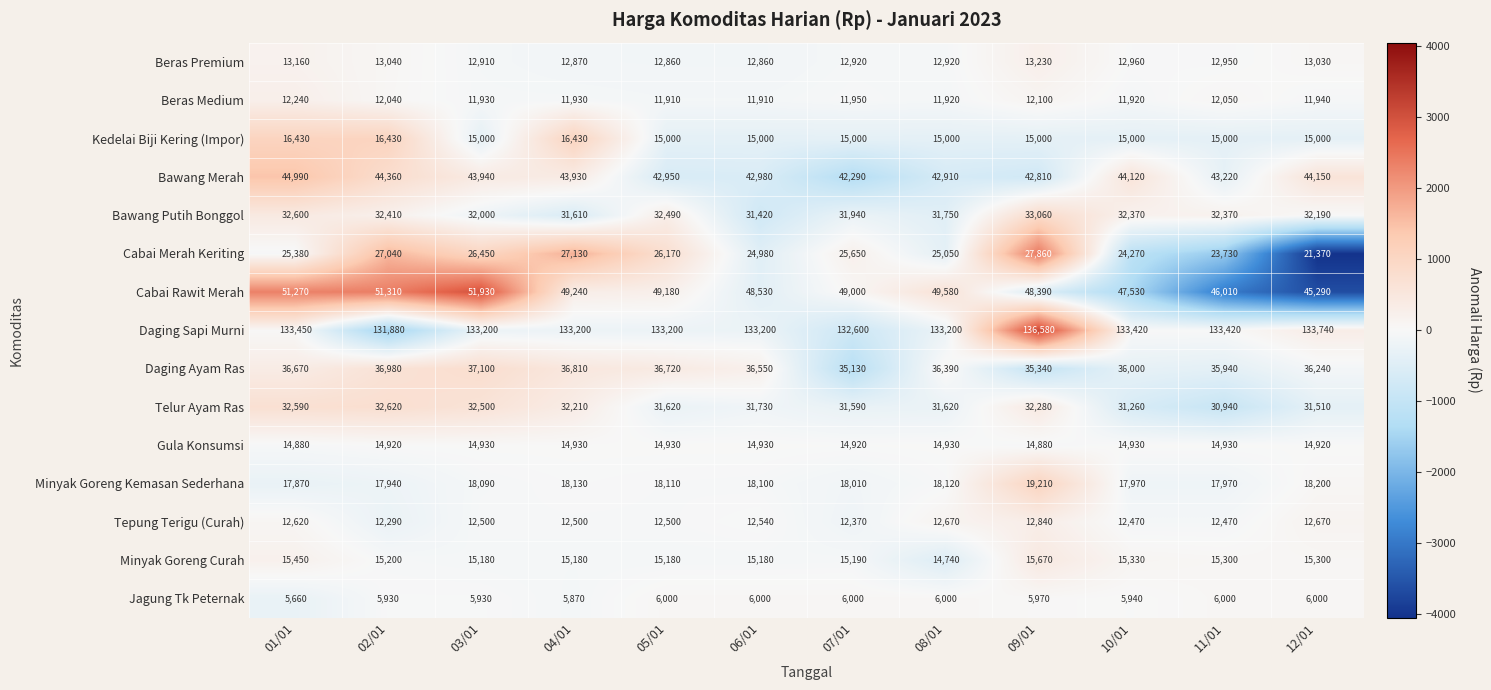

How many series are shown in this chart?

15